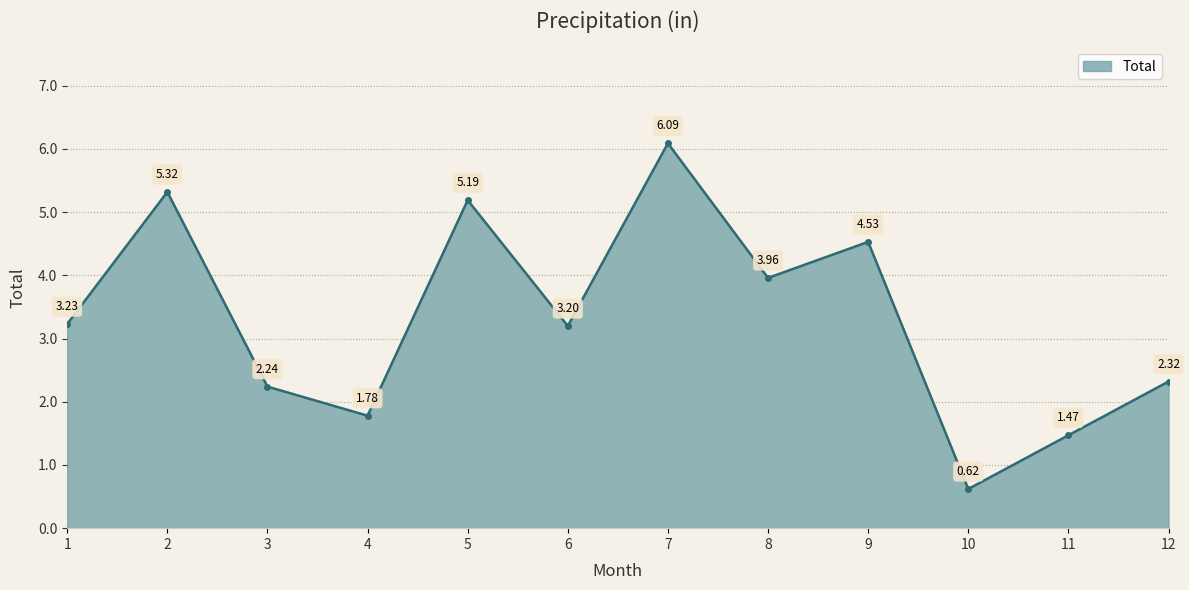

How many interior local valleys (lower than both neighbors) does the data have?

4